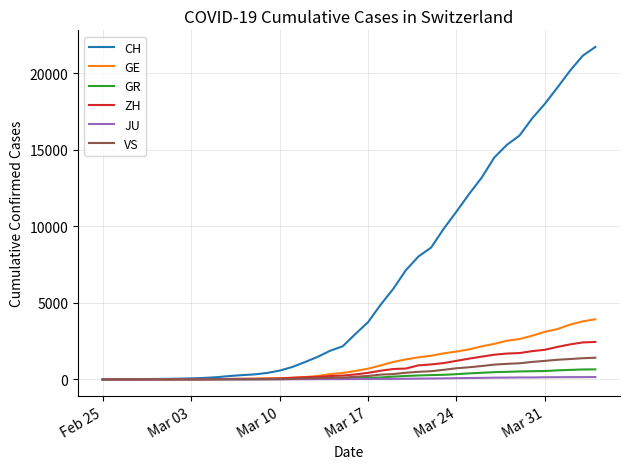

Rank the series by their maximum value, from lowest to highest.

JU, GR, VS, ZH, GE, CH